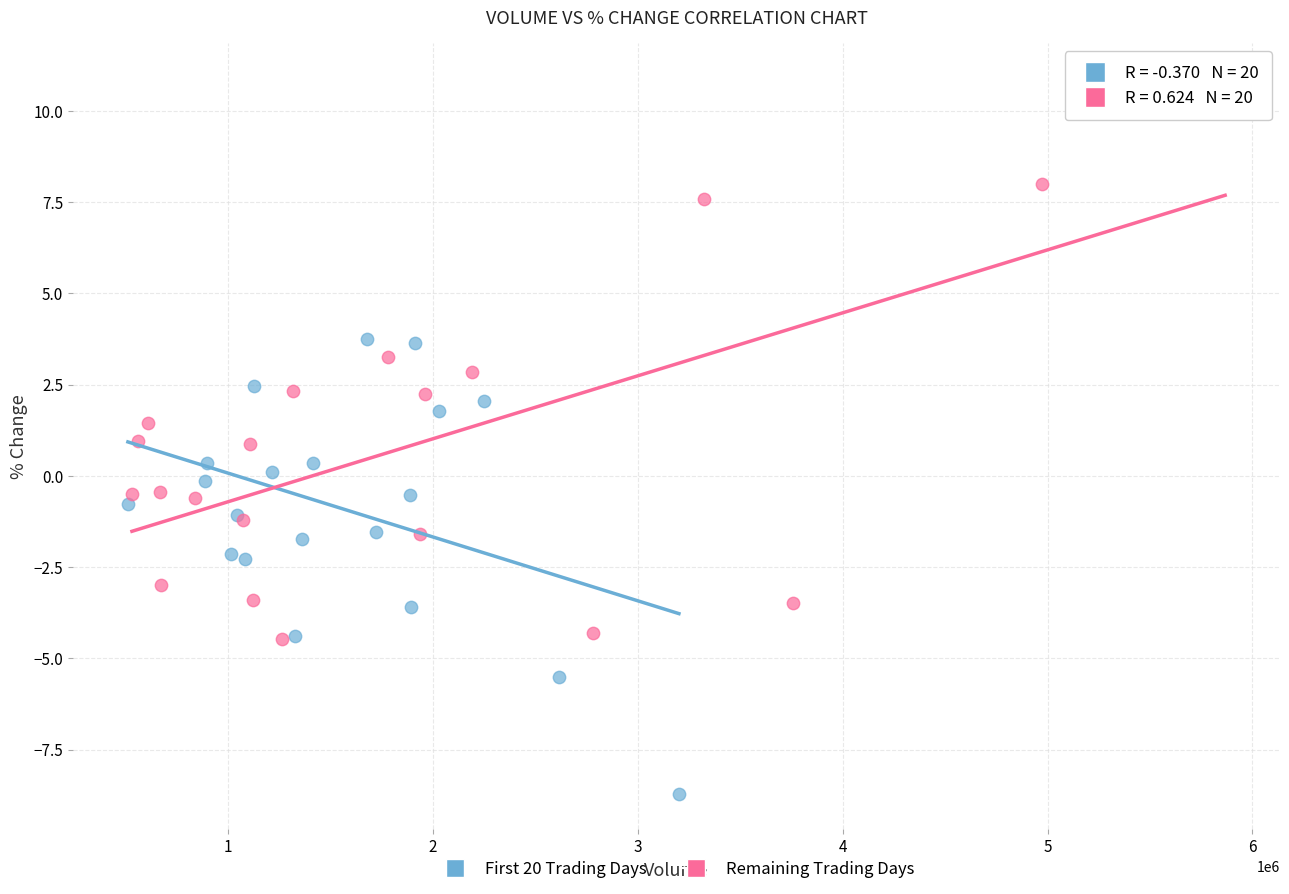

Which series contains the lowest Y value?

First 20 Trading Days